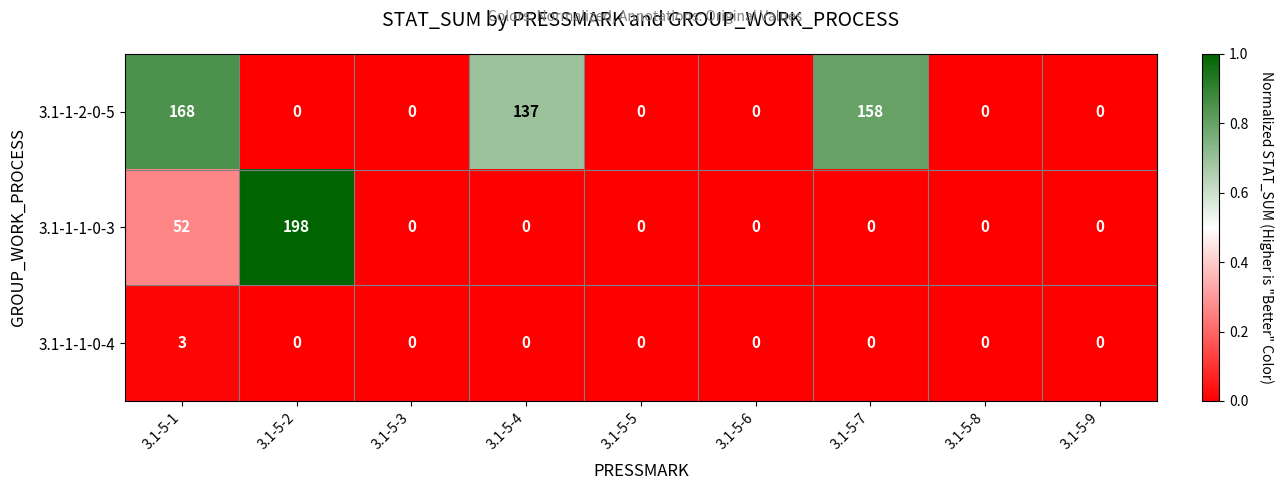

Which series has the widest spread of values?

3.1-1-1-0-3